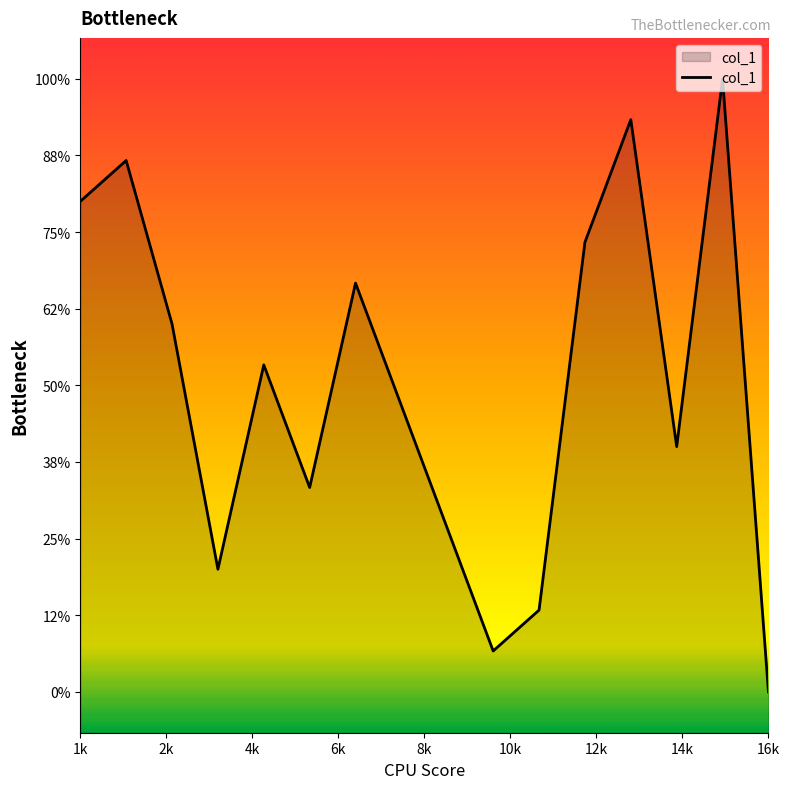

Does the chart have visible grid lines?

No